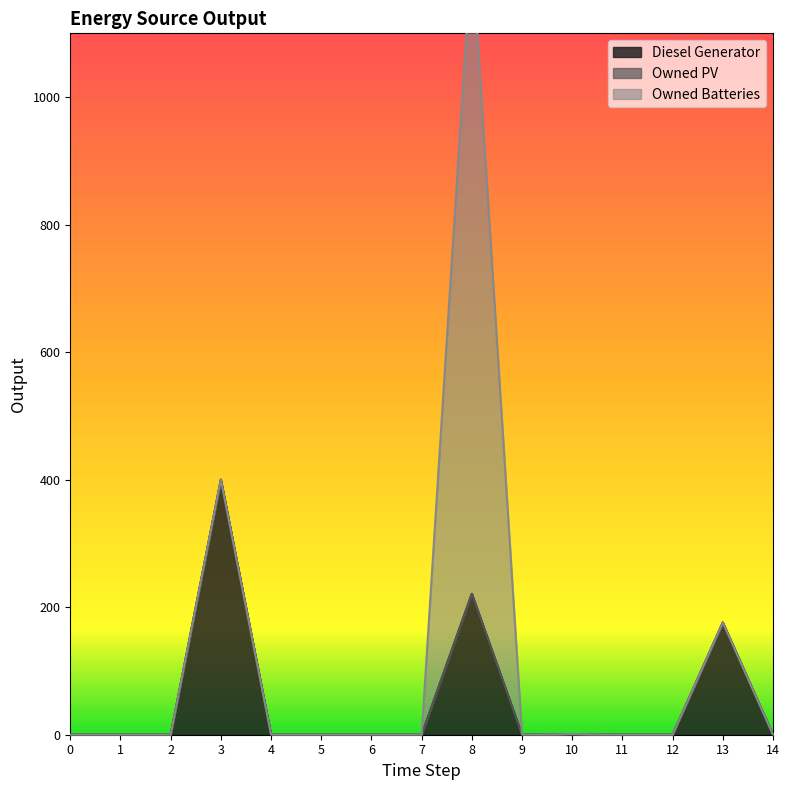

True or false: Diesel Generator and Owned Batteries cross at least once.

False